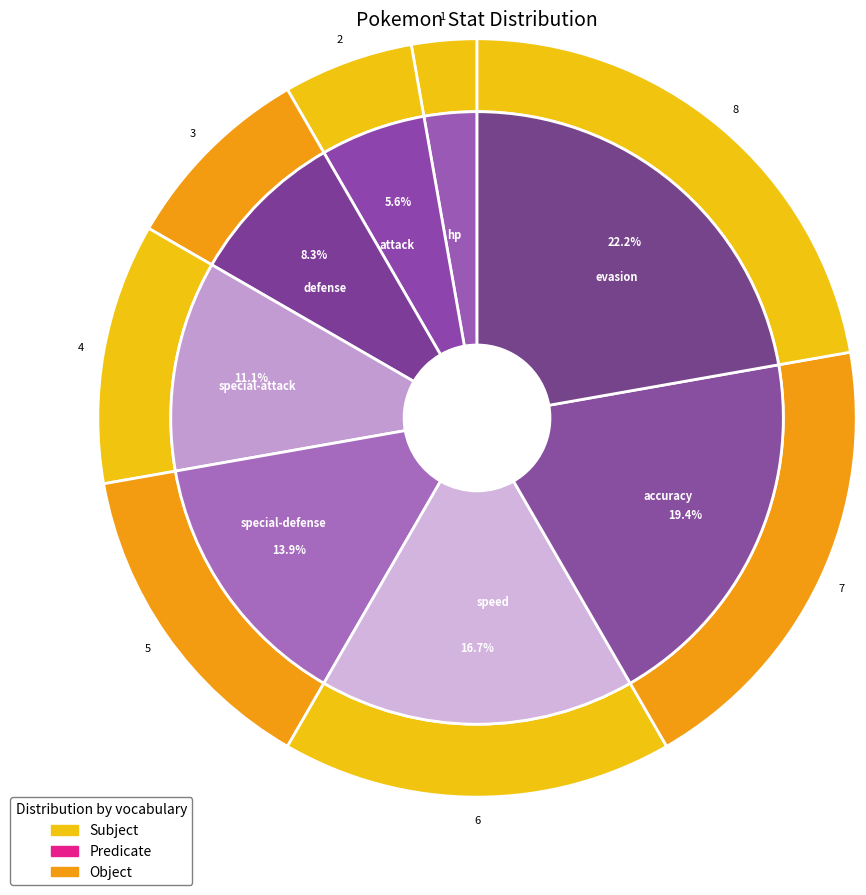

Is there a majority slice in this chart?

No